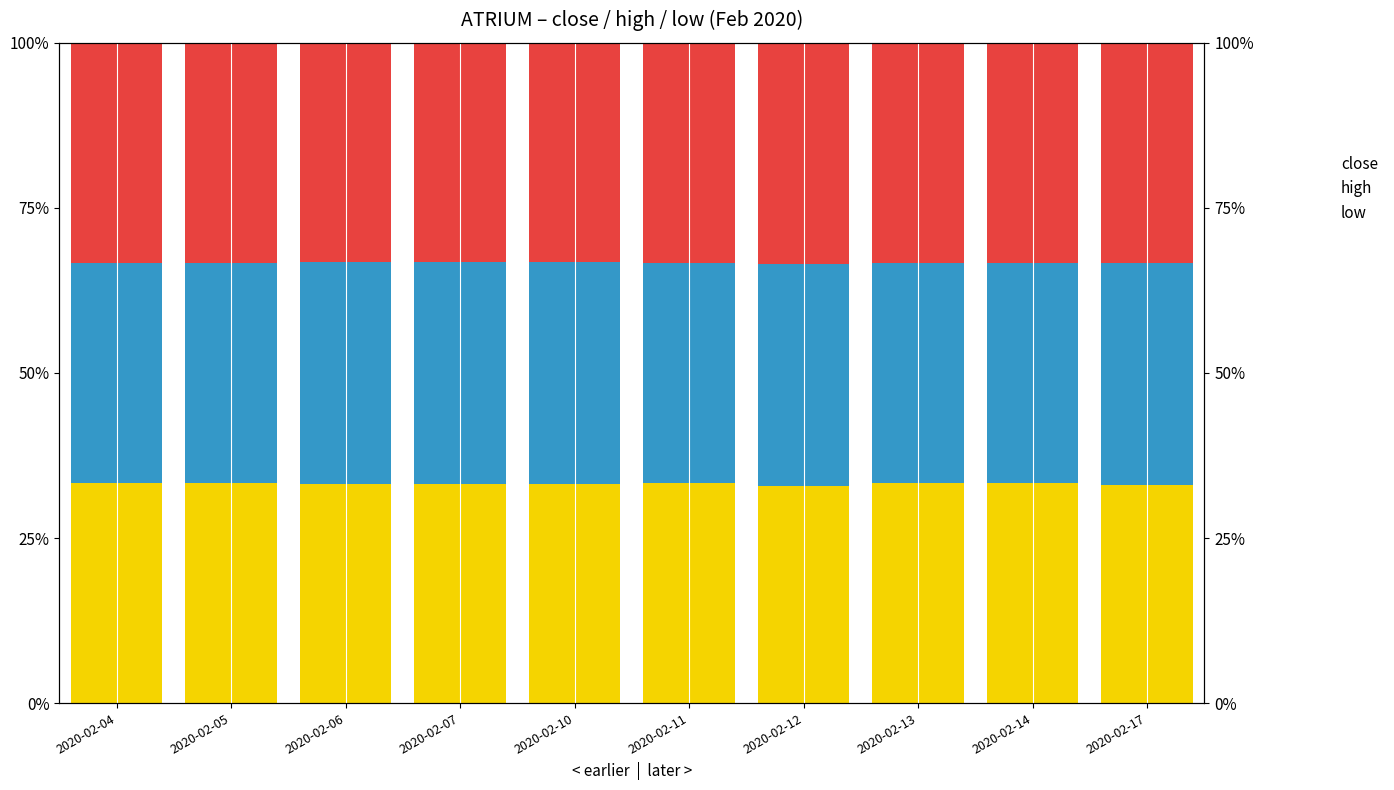

Does the chart contain stacked bars?

No